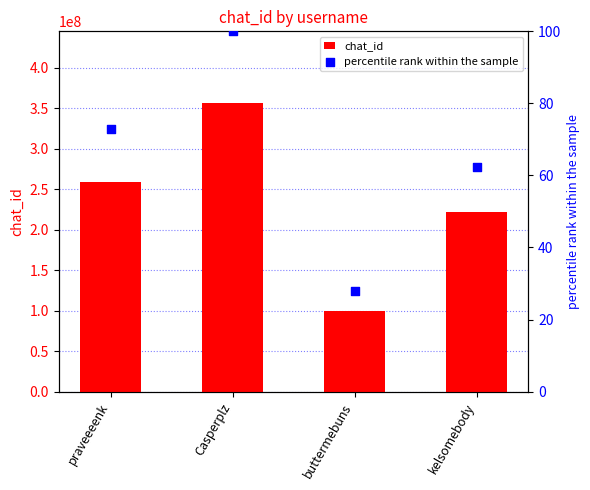

What are all the series names shown in the legend?

chat_id, percentile rank within the sample